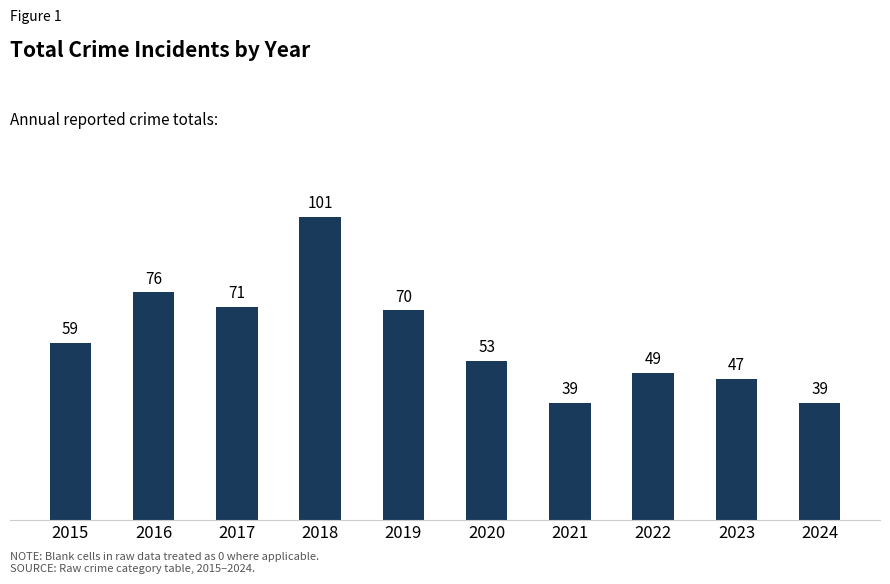

What is the value of the 7th bar from the left?

39